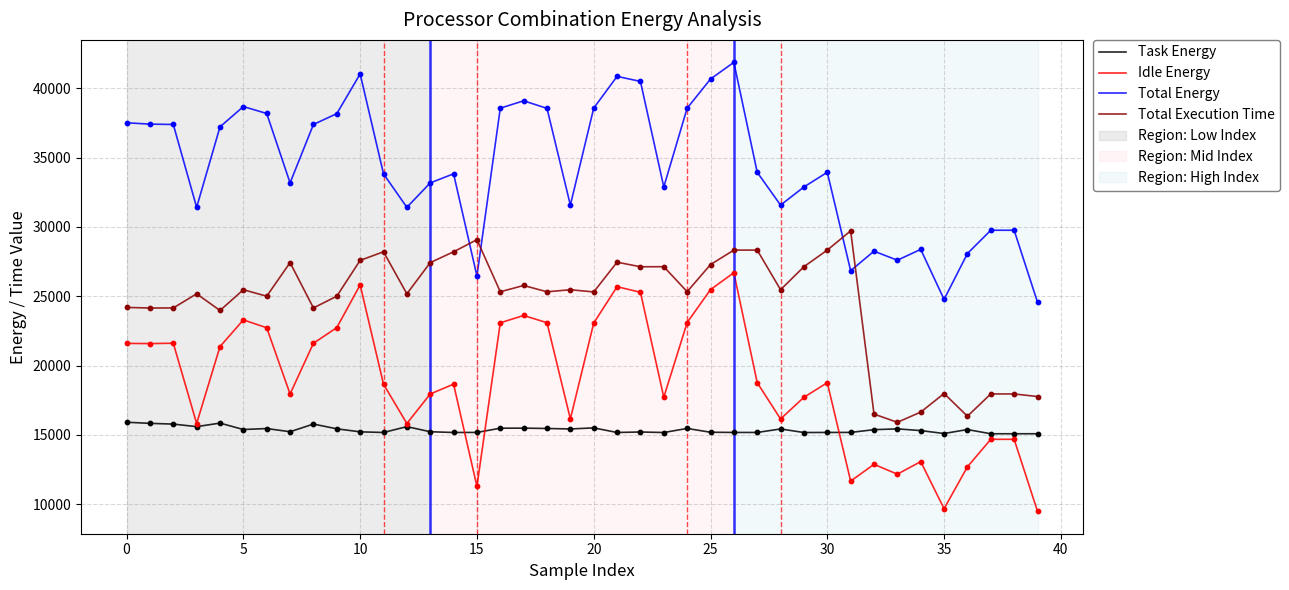

Which series has the widest spread of values?

Total Energy